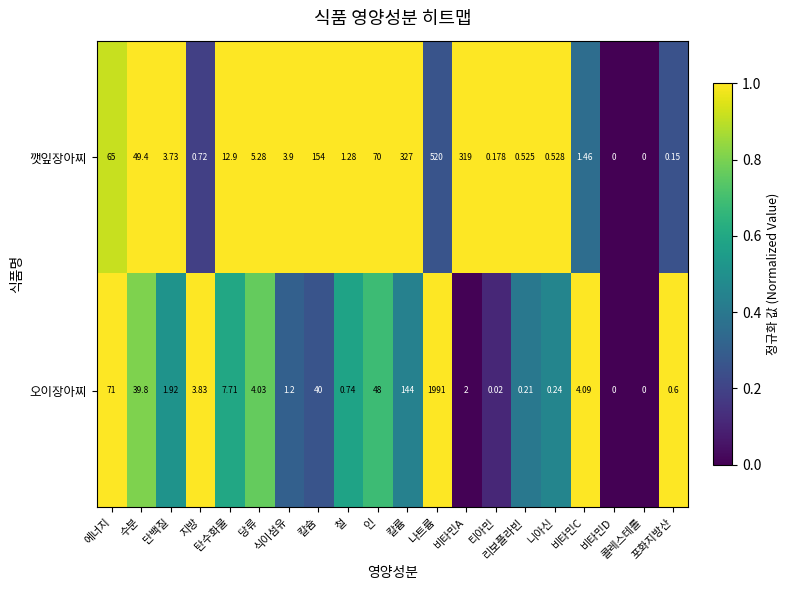

List the series in order of their overall mean, highest first.

오이장아찌, 깻잎장아찌